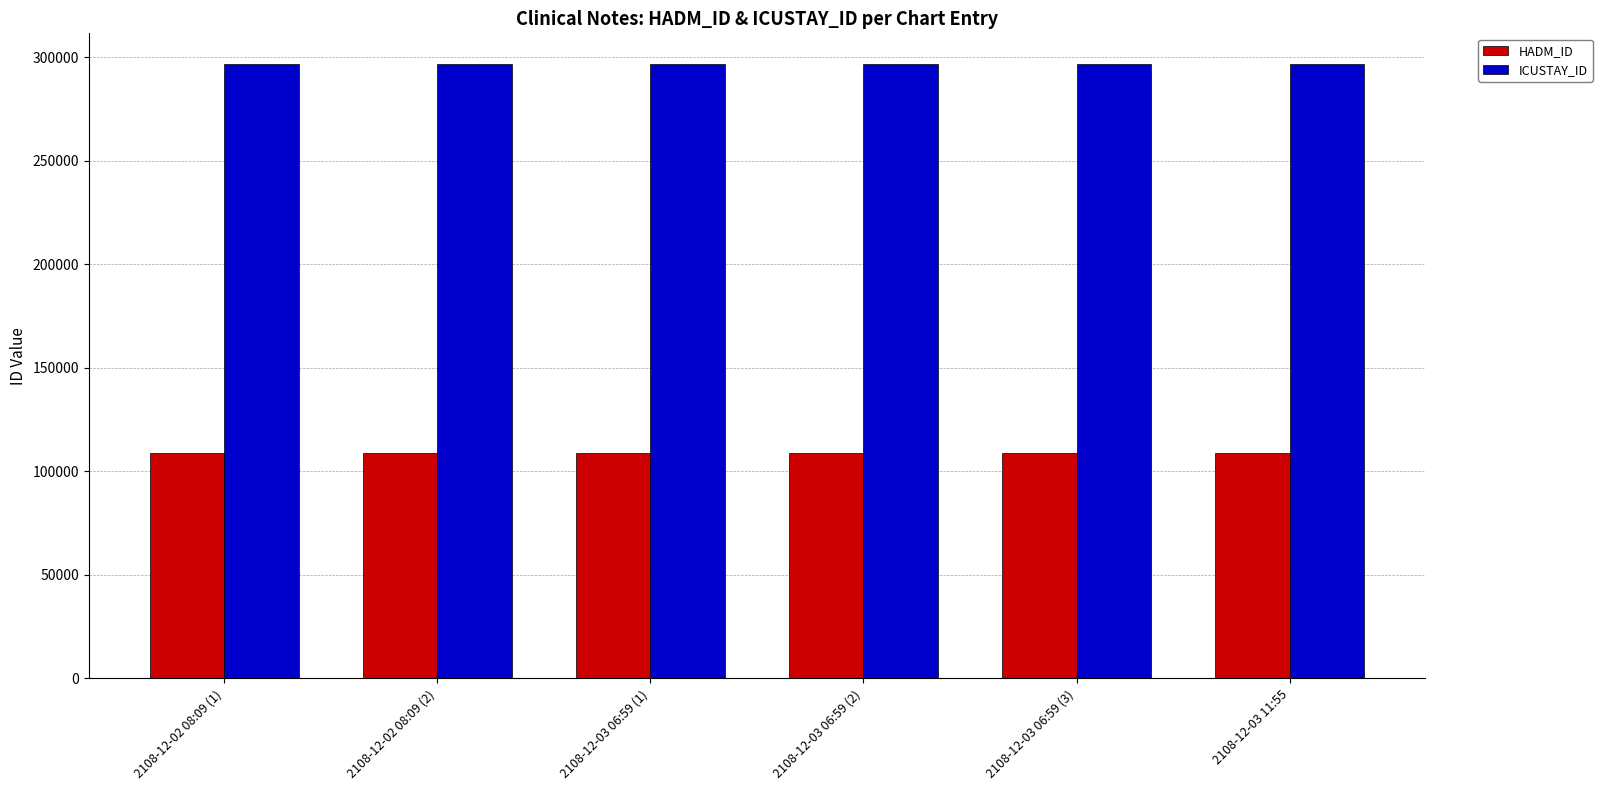

The ICUSTAY_ID series shows 163328 at 2108-12-02 08:09 (1). True or false?

False